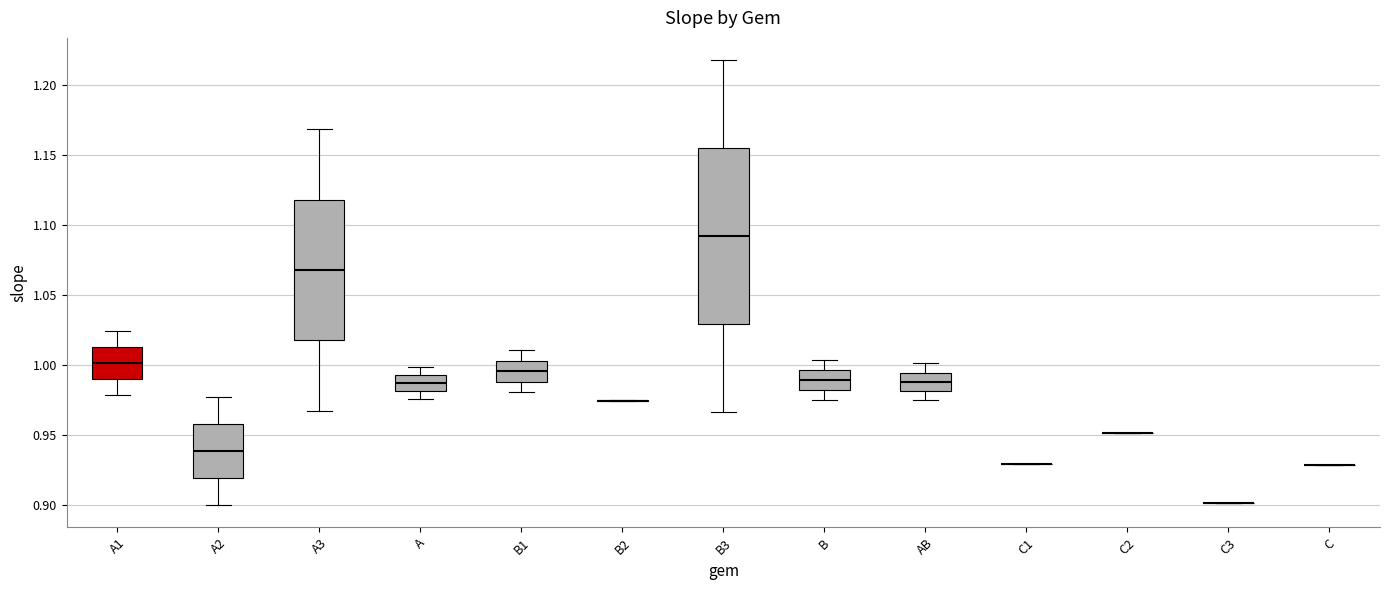

Reading left to right, transcribe this box plot: for each box, give where its median line is, the range the box spans, and where its two whiskers end, as read against the y-axis. The values are not printed on the chart, so give them approximately, as read against the axis.

A1: median 1.000, box 0.990 to 1.015, whiskers 0.980 to 1.025
A2: median 0.940, box 0.920 to 0.960, whiskers 0.900 to 0.975
A3: median 1.070, box 1.015 to 1.120, whiskers 0.965 to 1.170
A: median 0.985, box 0.980 to 0.995, whiskers 0.975 to 1.000
B1: median 0.995, box 0.990 to 1.005, whiskers 0.980 to 1.010
B2: box collapsed to a line at 0.975, whiskers 0.975 to 0.975
B3: median 1.090, box 1.030 to 1.155, whiskers 0.965 to 1.220
B: median 0.990, box 0.980 to 0.995, whiskers 0.975 to 1.005
AB: median 0.990, box 0.980 to 0.995, whiskers 0.975 to 1.000
C1: box collapsed to a line at 0.930, whiskers 0.930 to 0.930
C2: box collapsed to a line at 0.950, whiskers 0.950 to 0.950
C3: box collapsed to a line at 0.900, whiskers 0.900 to 0.900
C: box collapsed to a line at 0.930, whiskers 0.930 to 0.930